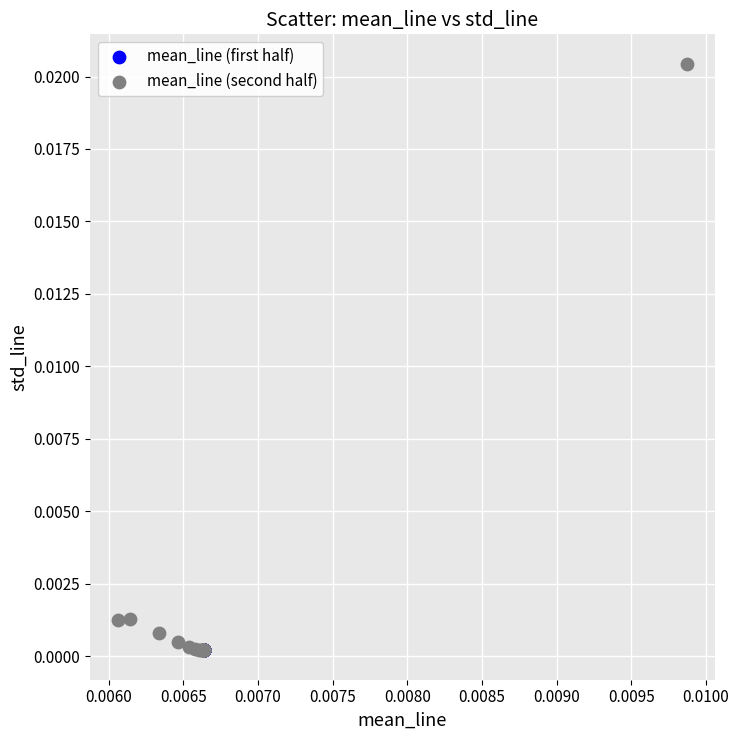

Which series reaches the maximum Y coordinate?

mean_line (second half)